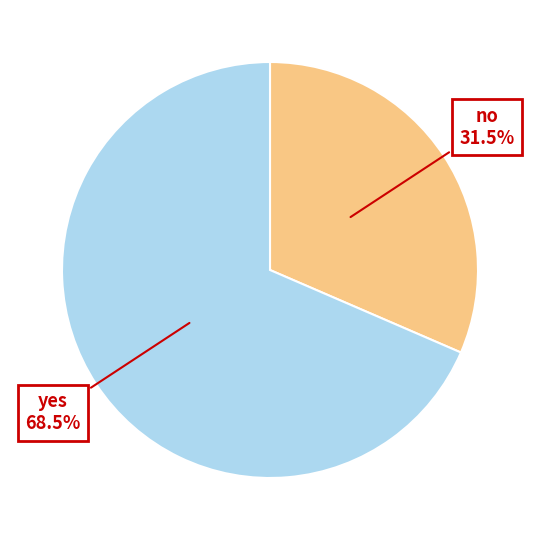

Rank the categories by value from highest to lowest.

yes, no